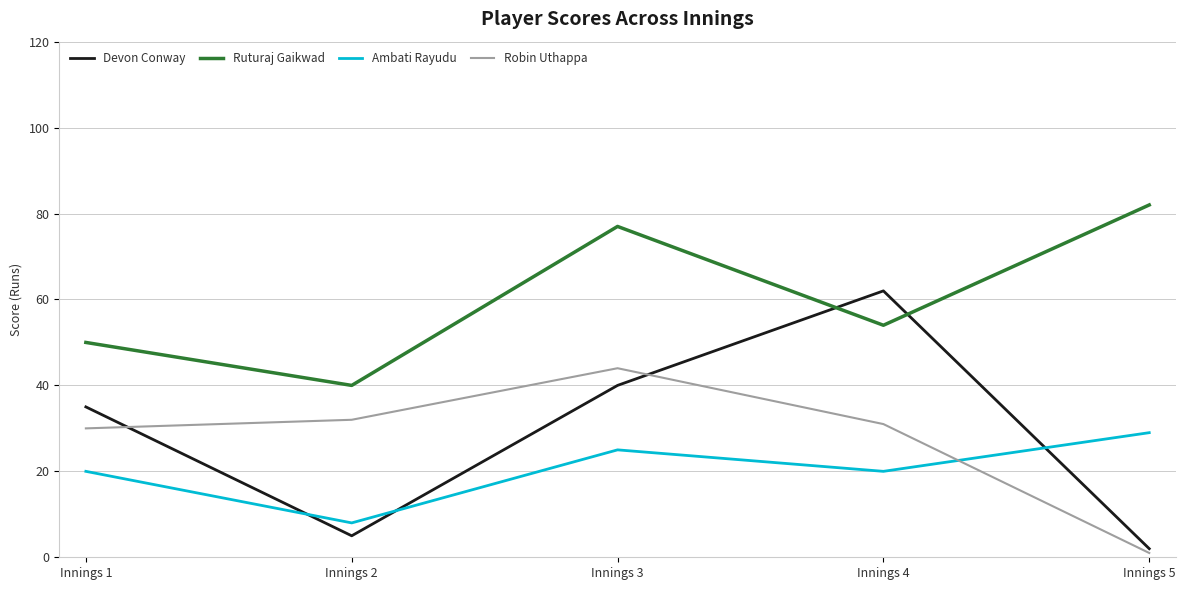

What is the minimum value shown in the chart?

1